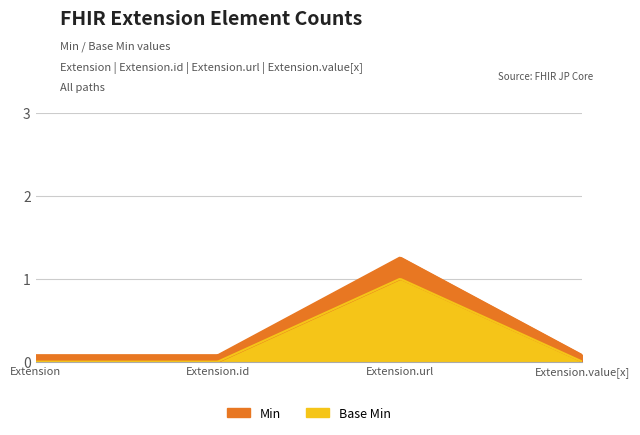

The value at Extension.id is 0. True or false?

True